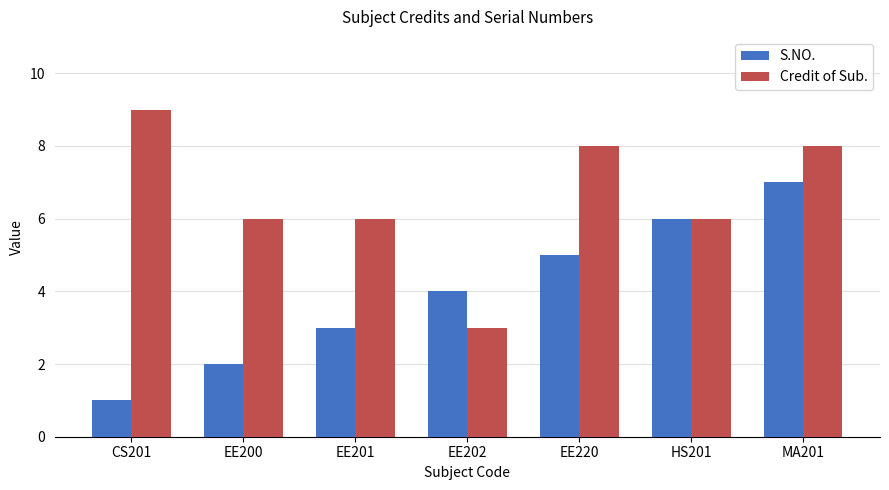

Where does the Credit of Sub. series first go above 6?

CS201